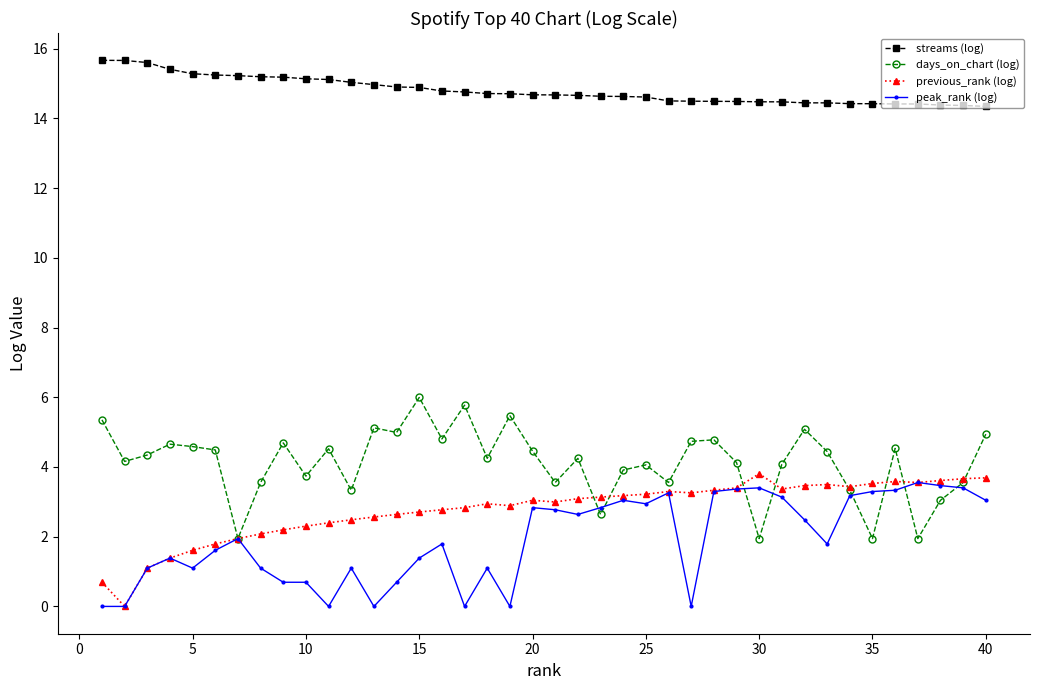

Count the number of data series in this chart.

4